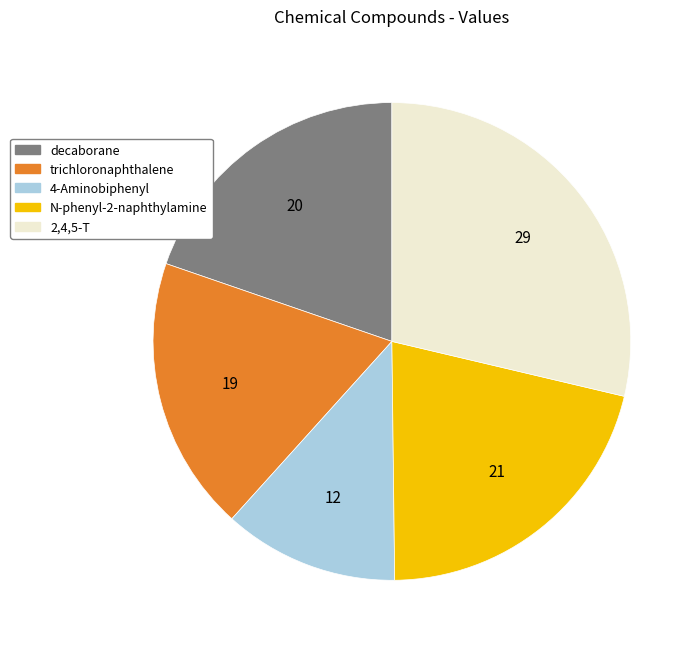

What is the ratio of the value at decaborane to the value at trichloronaphthalene?

1.1